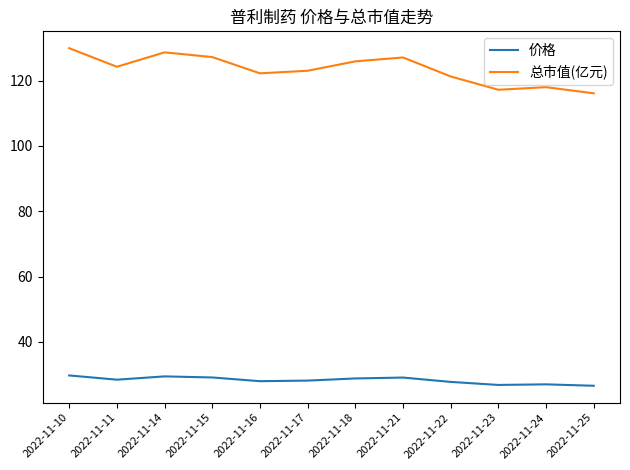

At 2022-11-23, list the series in order from smallest to largest.

价格, 总市值(亿元)